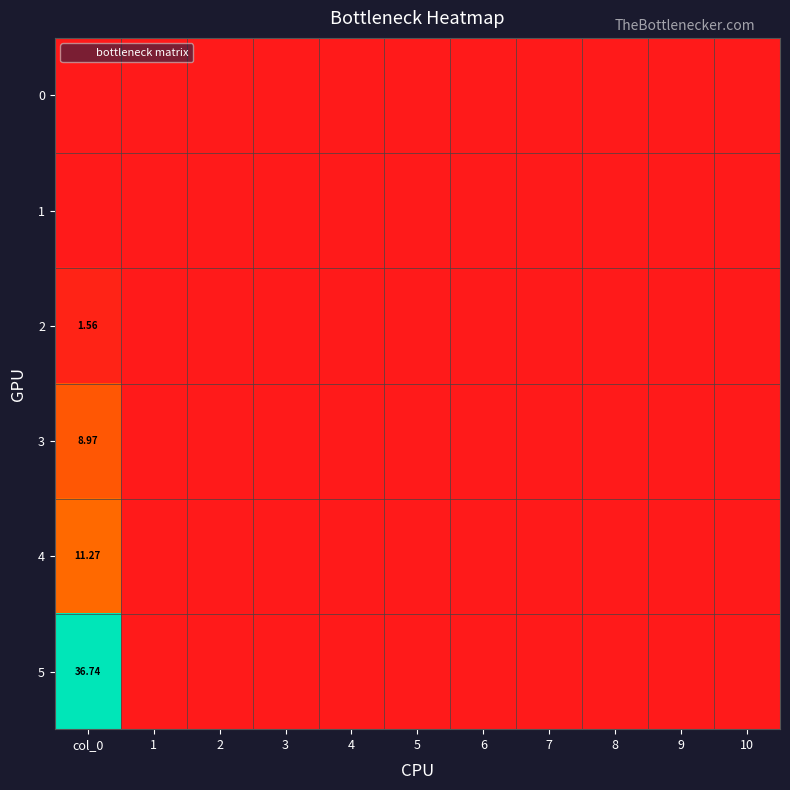

Is the value of 4 at 5 greater than the value of 2 at 7?

No